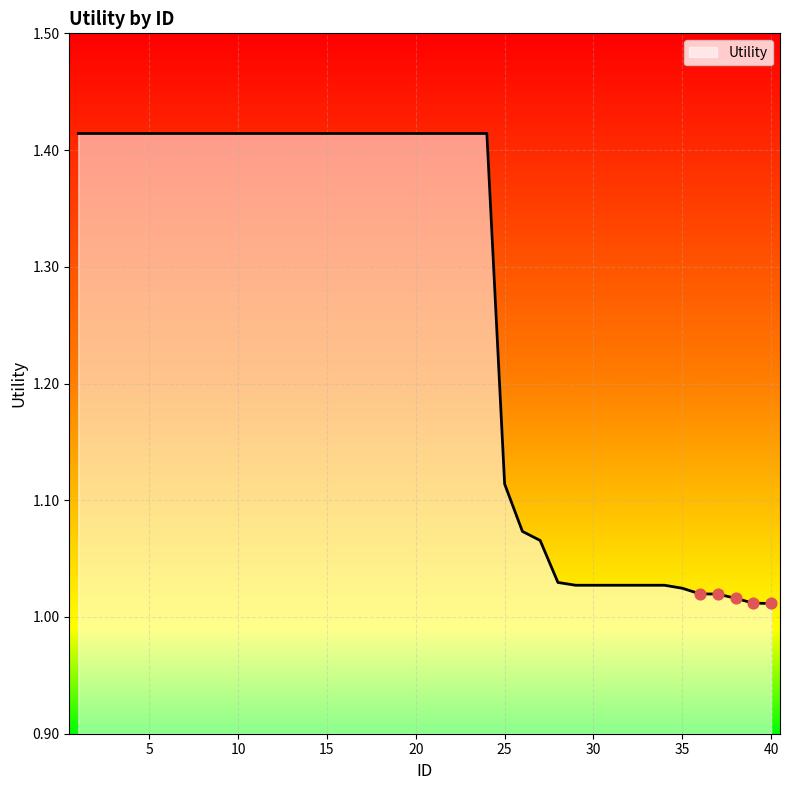

What is the difference between the maximum and minimum values?

0.4